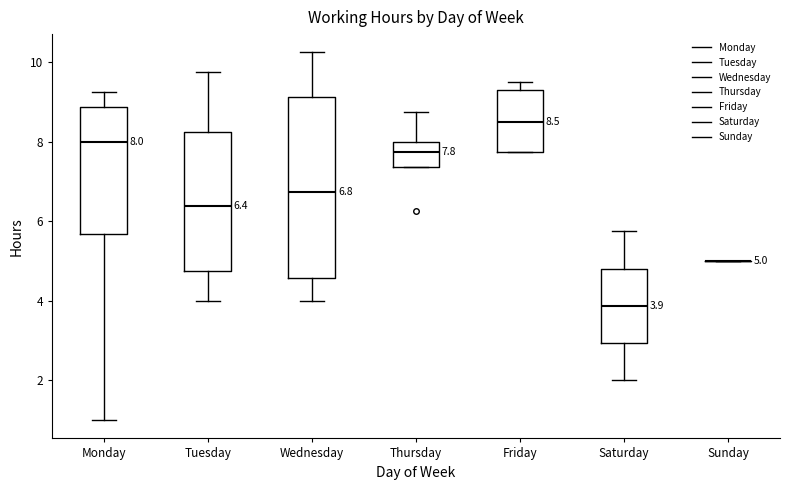

Which box is the tallest, from its lower edge to its upper edge?

Wednesday